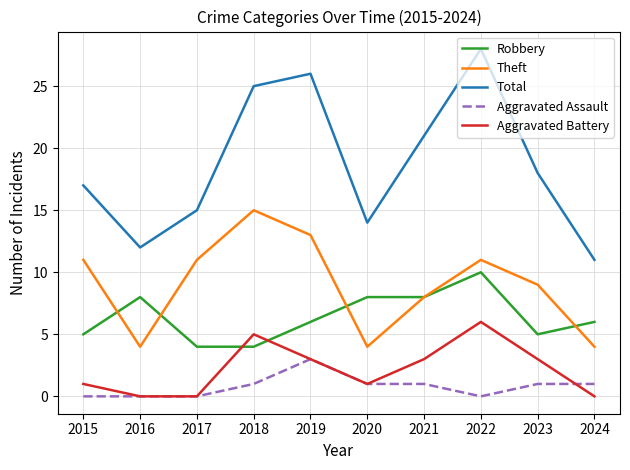

True or false: Aggravated Assault and Theft intersect in this chart.

False